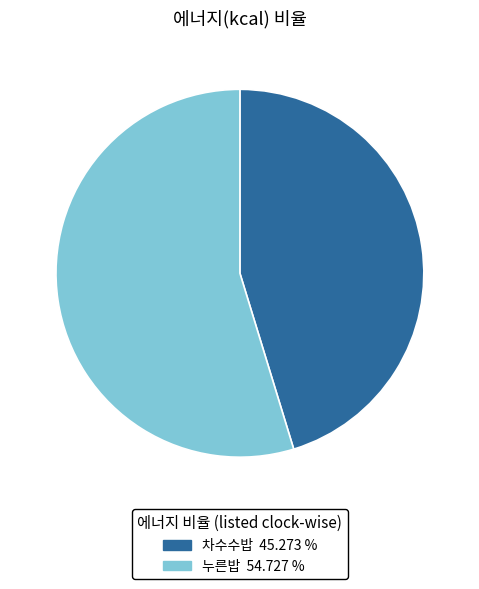

Between 누른밥 and 차수수밥, which is larger?

누른밥